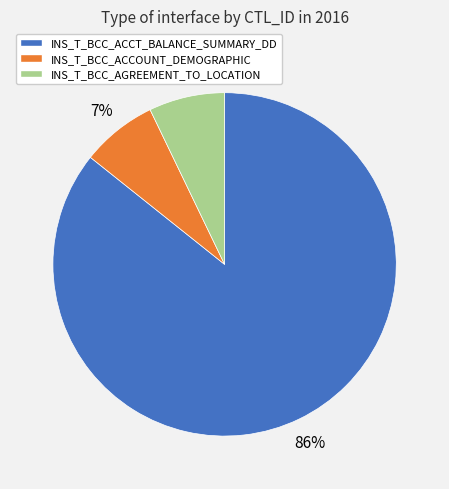

Which category accounts for the majority?

INS_T_BCC_ACCT_BALANCE_SUMMARY_DD